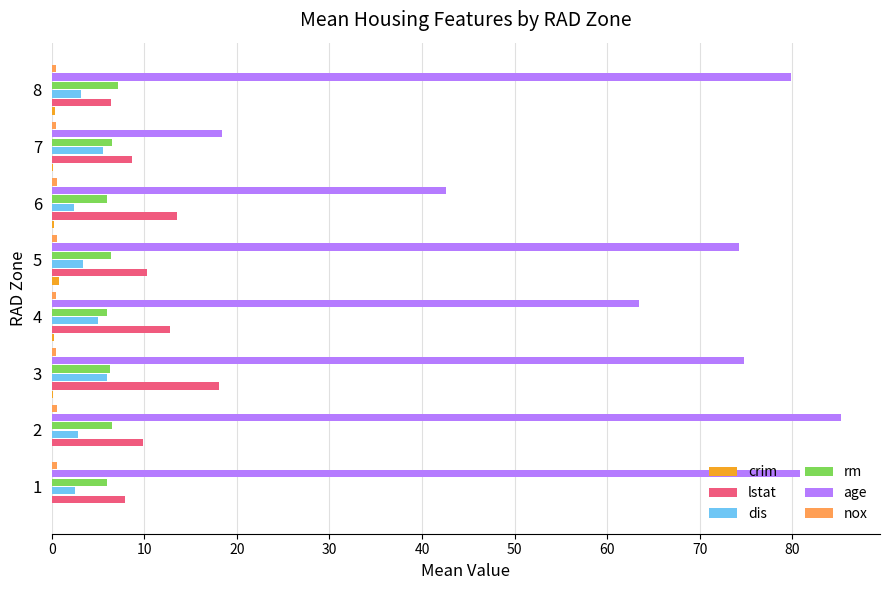

True or false: rm has a value of 5.9 at 6.

True